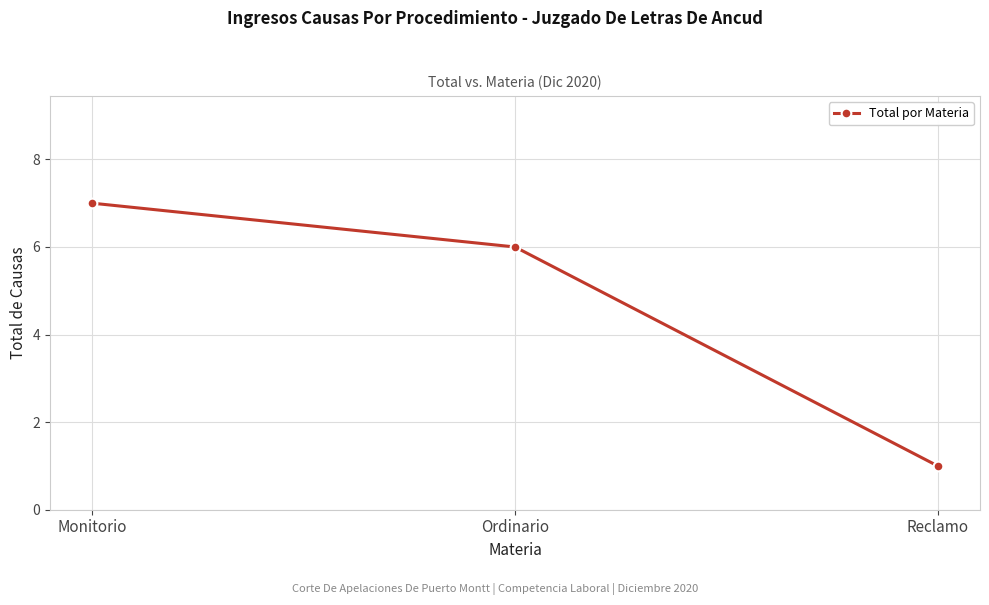

How many categories are shown in the chart?

3